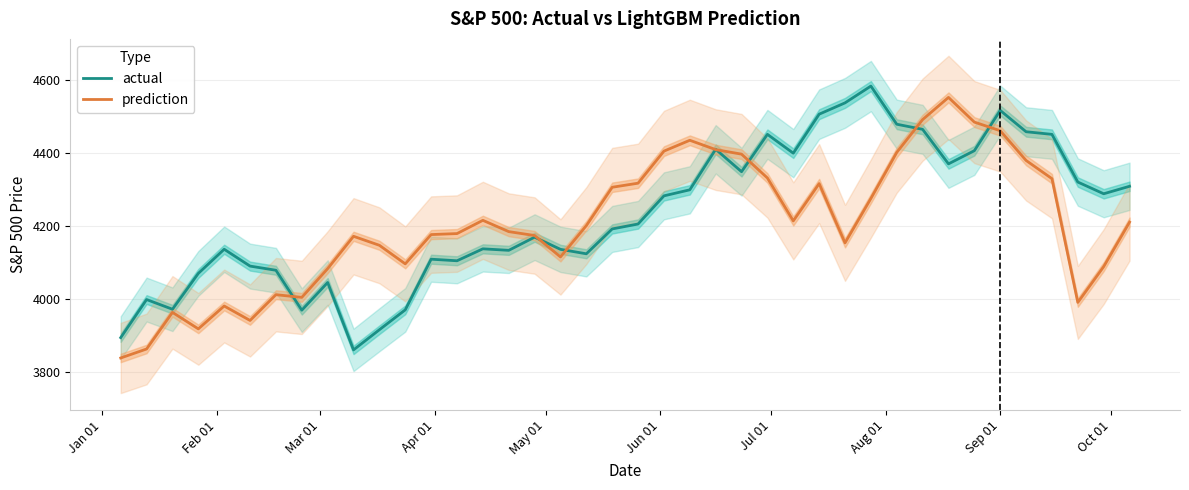

Rank the series by their maximum value, from lowest to highest.

prediction, actual